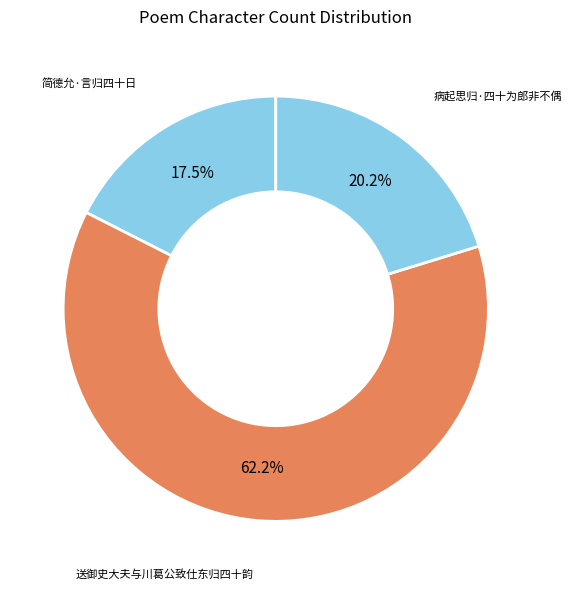

Does 送御史大夫与川葛公致仕东归四十韵 account for over 50% of the chart?

Yes